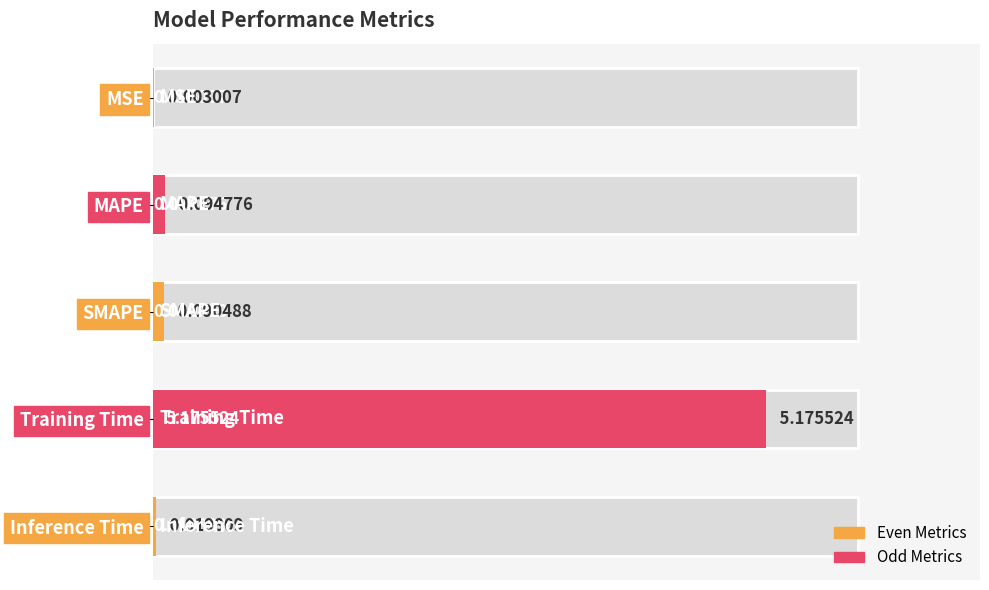

Reading left to right, transcribe all the data shown in this chart.

0=0.0	1=0.1	2=0.1	3=5.2	4=0.0